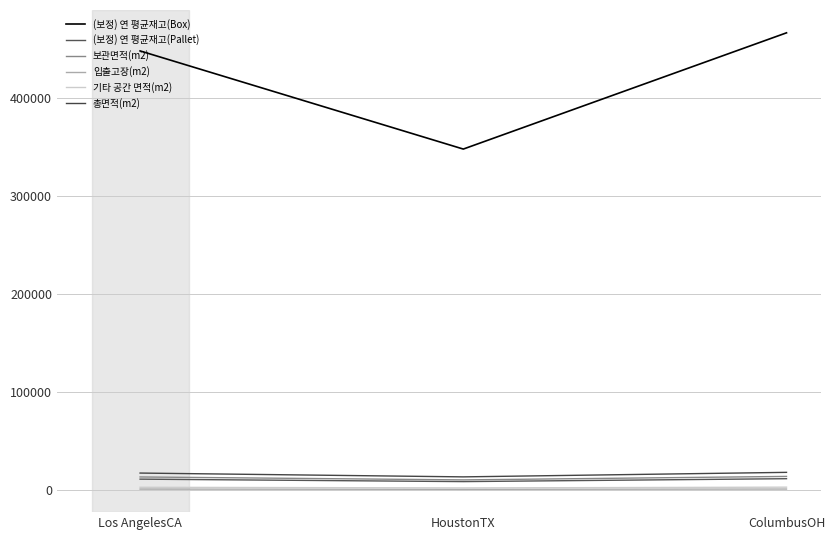

What are all the series names shown in the legend?

(보정) 연 평균재고(Box), (보정) 연 평균재고(Pallet), 보관면적(m2), 입출고장(m2), 기타 공간 면적(m2), 총면적(m2)